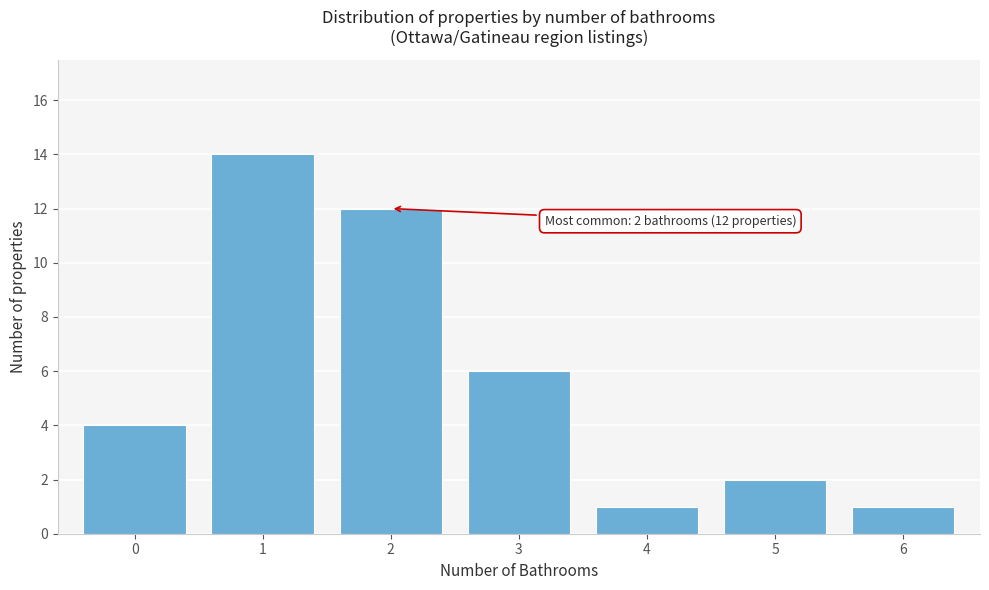

Reading left to right, extract all data points from this chart.

0=4	1=14	2=12	3=6	4=1	5=2	6=1